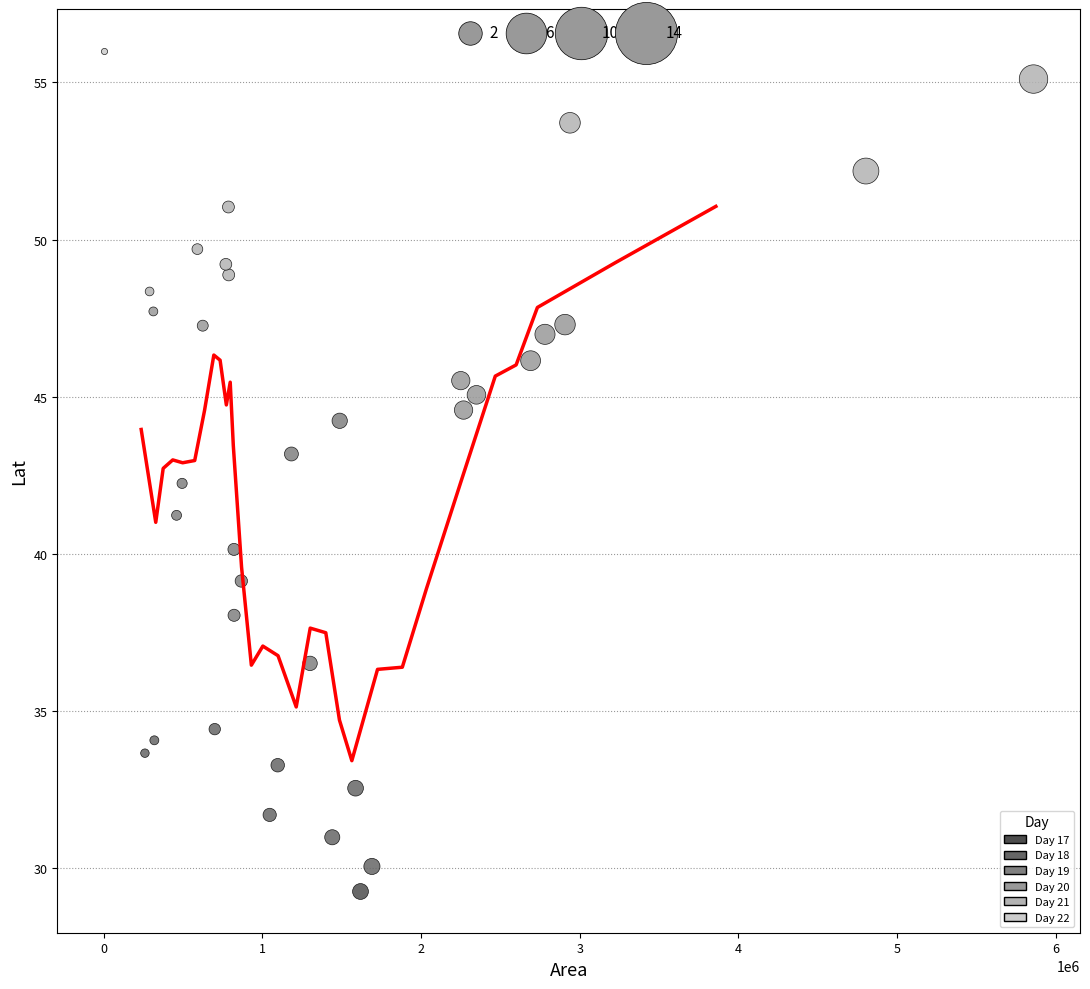

What are all the series names shown in the legend?

Day 17, Day 18, Day 19, Day 20, Day 21, Day 22